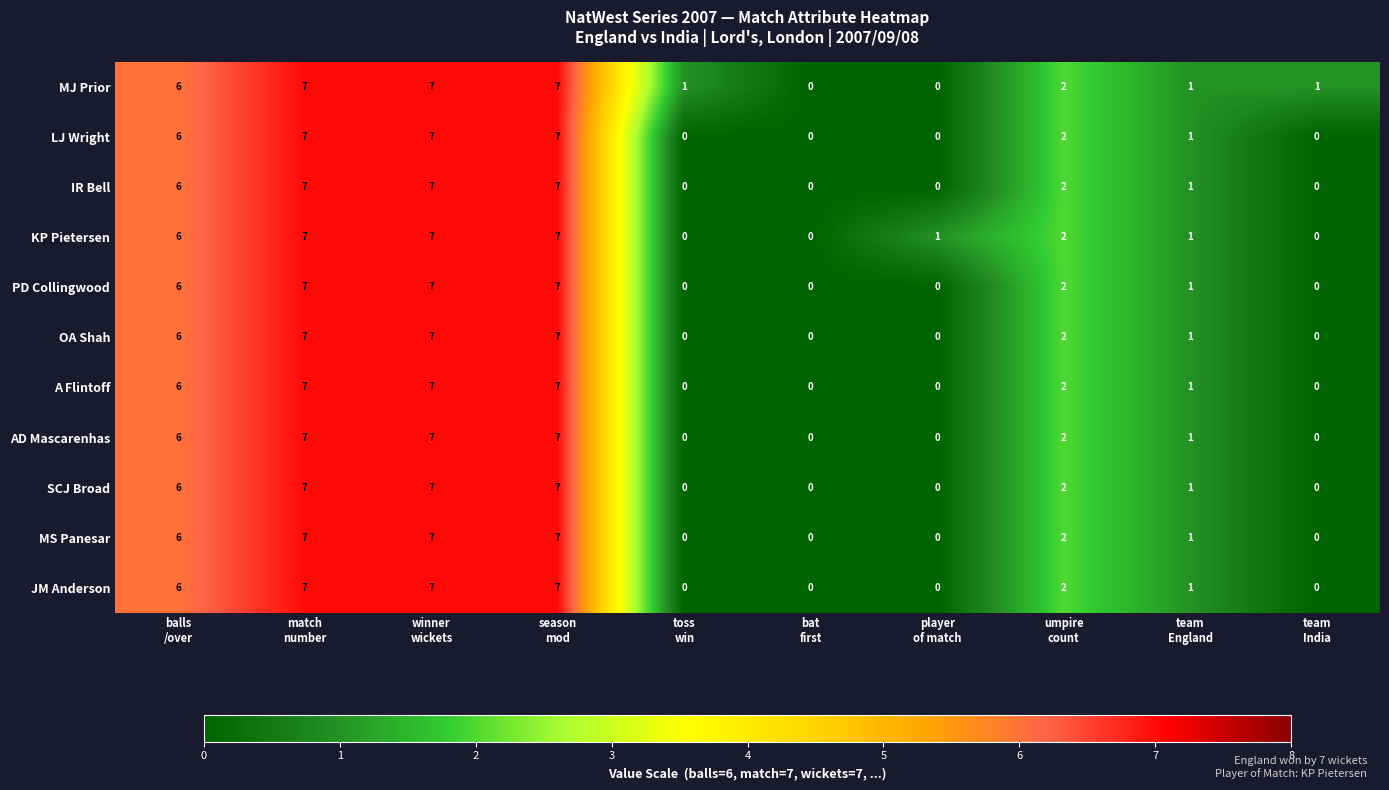

What is the total value across all series at season
mod?

77